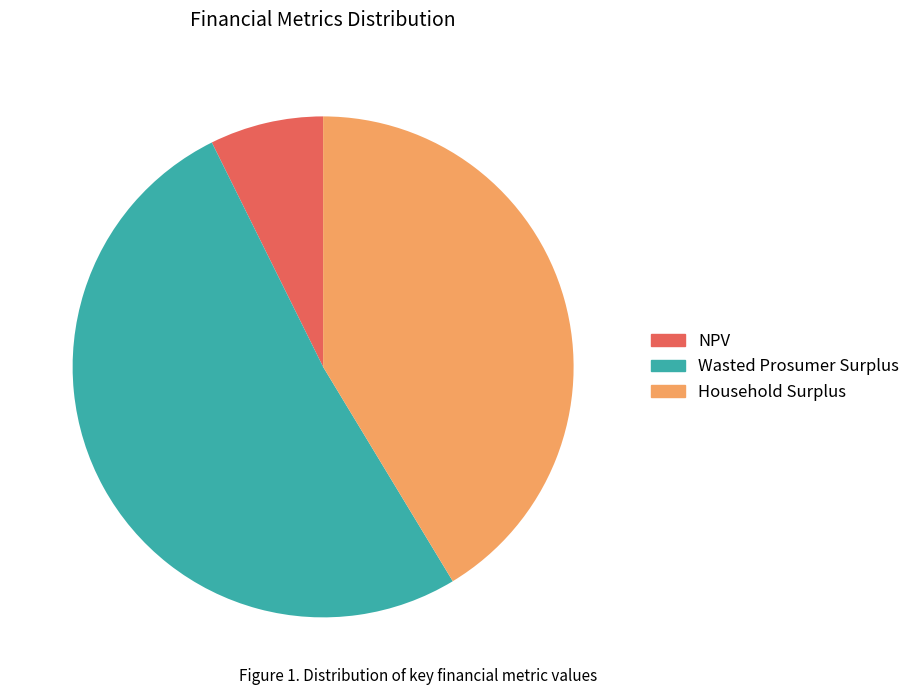

True or false: Household Surplus accounts for 41% of the total.

True